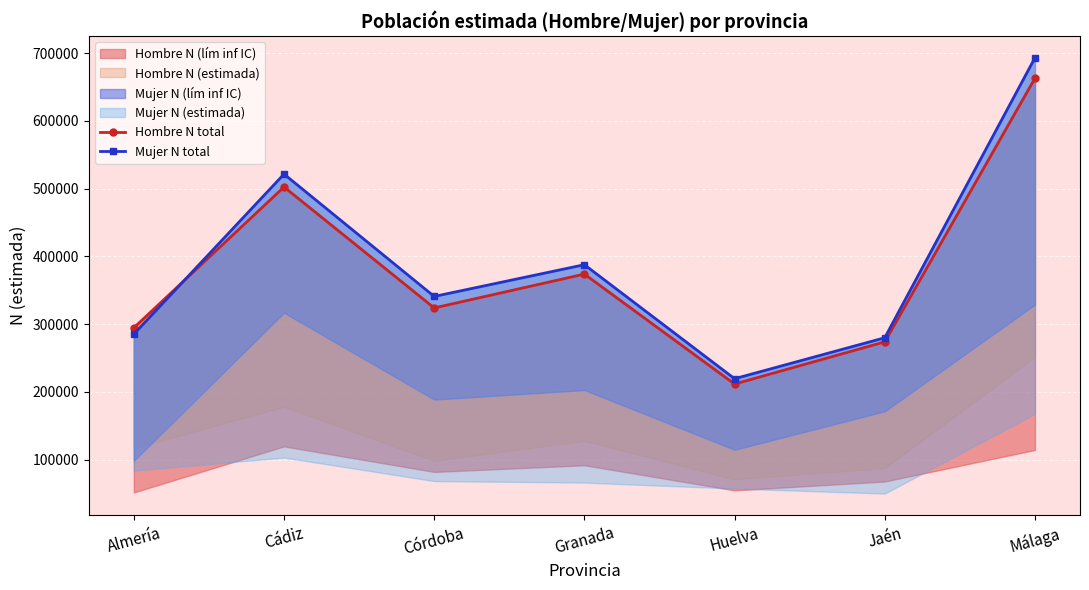

Which series has the largest range (max minus min)?

Mujer N total